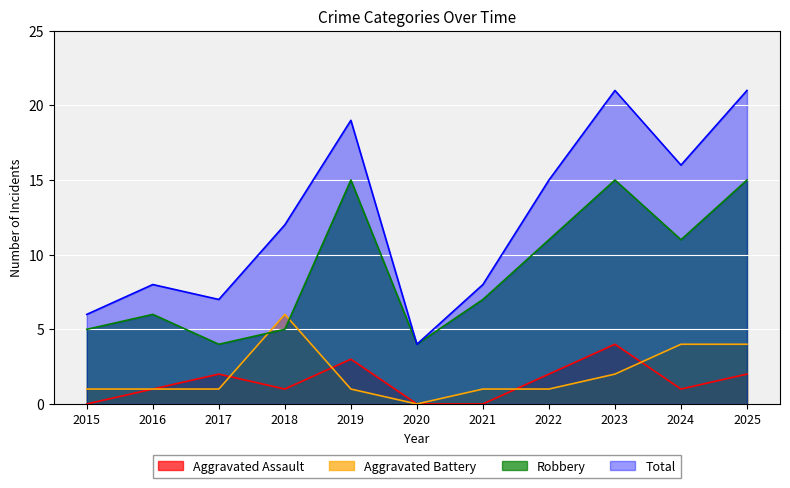

Which category has the lowest value in the Aggravated Battery series?

2020